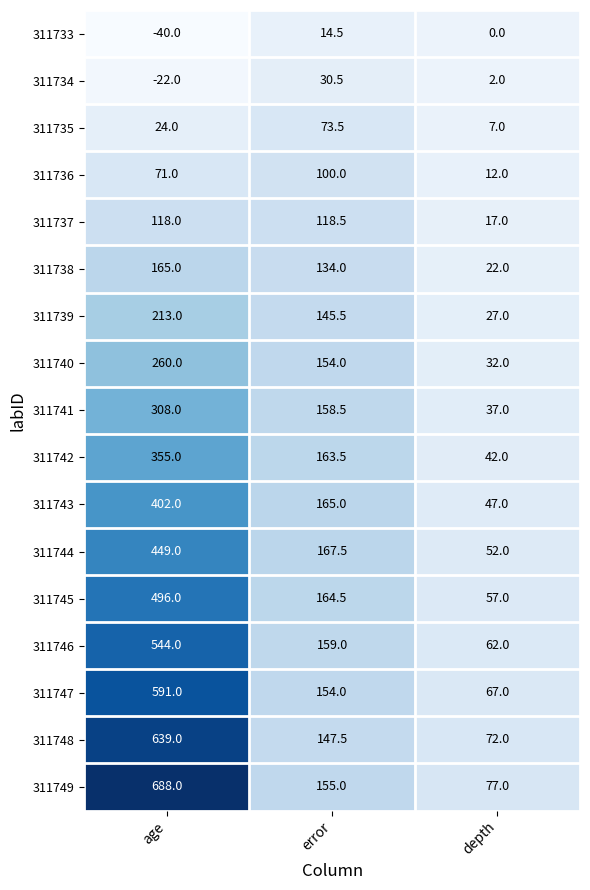

Which series has the largest total across all categories?

311749